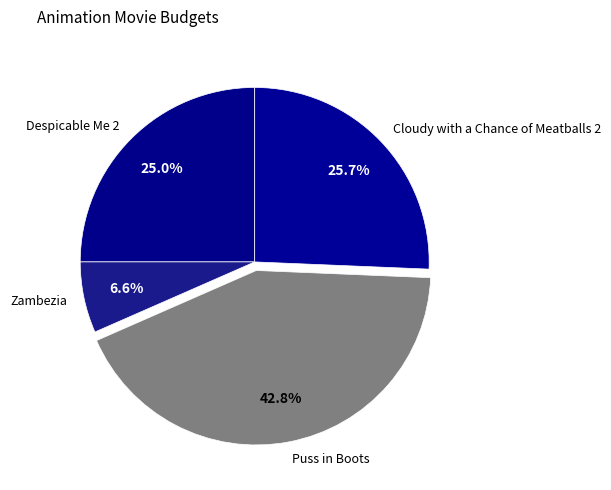

The Despicable Me 2 slice represents 25% of the pie. True or false?

True